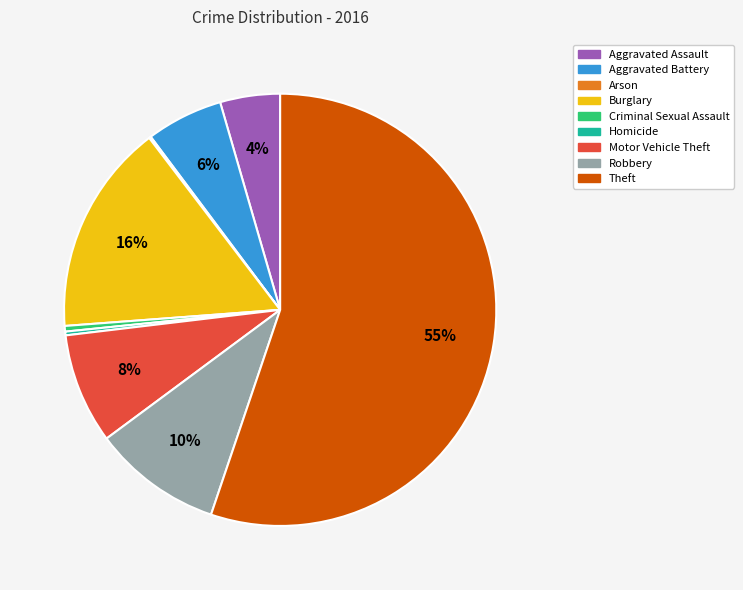

What is the largest slice in the pie chart?

Theft